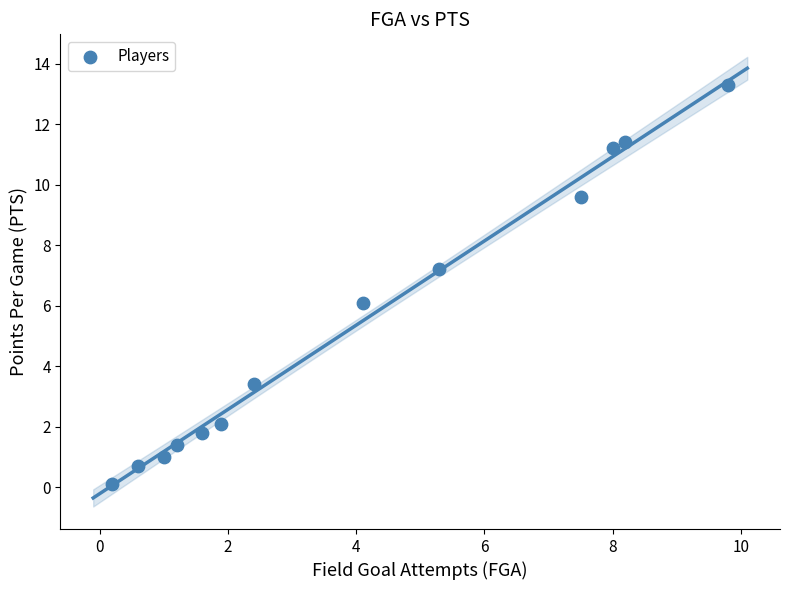

What is the range of X values (max minus min)?

9.6